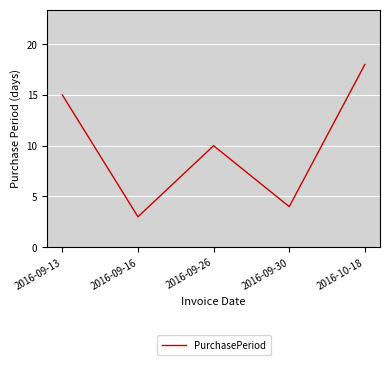

Is it true that the value at 2016-09-13 is 8?

False